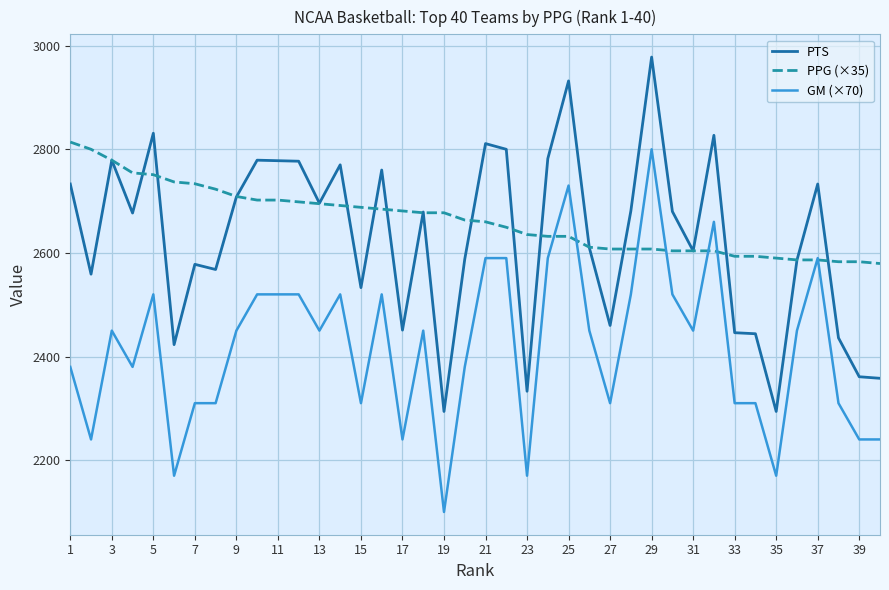

List the series in order of their peak value, highest first.

PTS, PPG (×35), GM (×70)